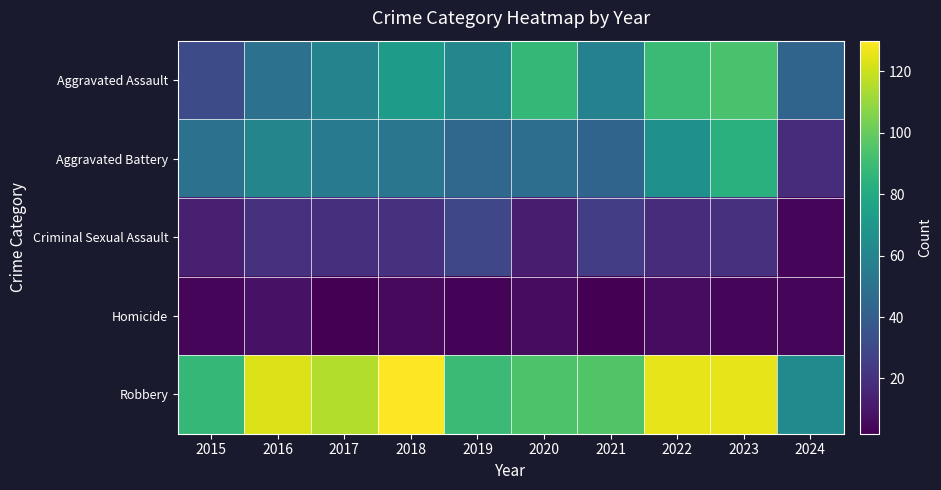

Reading left to right, transcribe all the data shown in this chart.

Aggravated Assault: 2015=31	2016=50	2017=59	2018=72	2019=61	2020=87	2021=58	2022=89	2023=93	2024=43
Aggravated Battery: 2015=50	2016=60	2017=54	2018=52	2019=45	2020=48	2021=43	2022=66	2023=83	2024=18
Criminal Sexual Assault: 2015=13	2016=20	2017=19	2018=20	2019=29	2020=12	2021=25	2022=18	2023=20	2024=4
Homicide: 2015=4	2016=8	2017=2	2018=5	2019=3	2020=6	2021=2	2022=6	2023=4	2024=4
Robbery: 2015=87	2016=123	2017=115	2018=130	2019=89	2020=94	2021=95	2022=125	2023=125	2024=63